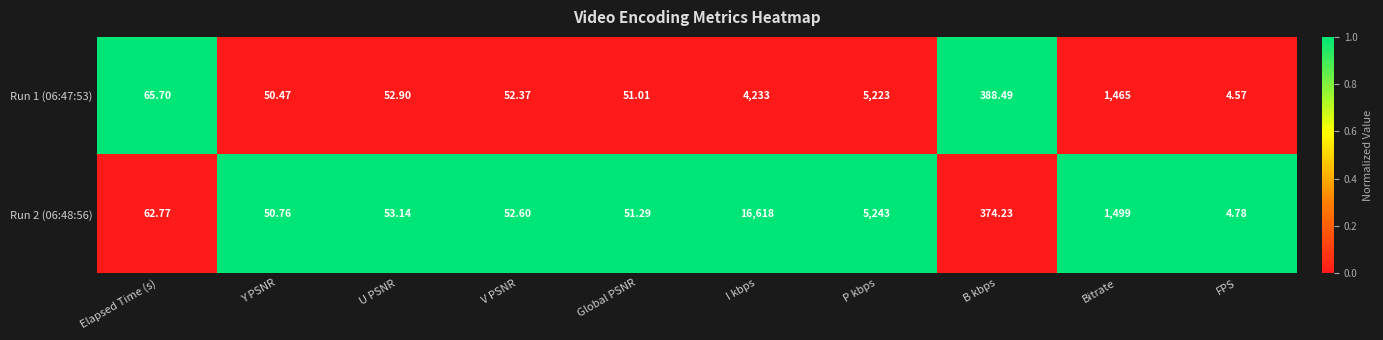

Rank the categories by Run 1 (06:47:53) value from highest to lowest.

P kbps, I kbps, Bitrate, B kbps, Elapsed Time (s), U PSNR, V PSNR, Global PSNR, Y PSNR, FPS